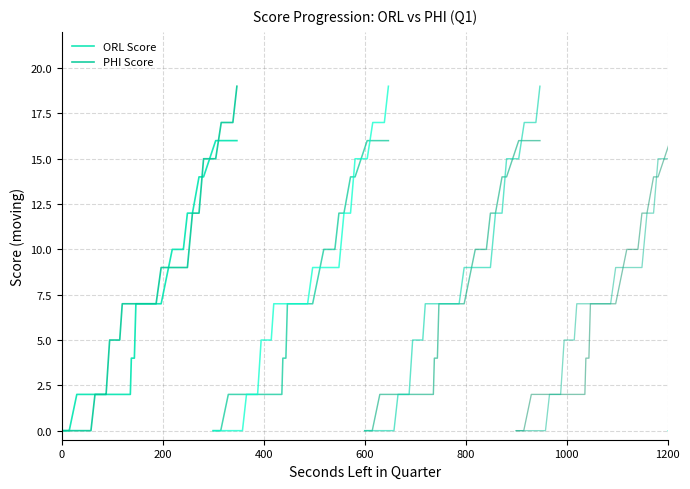

True or false: ORL Score +1 and ORL Score intersect in this chart.

False